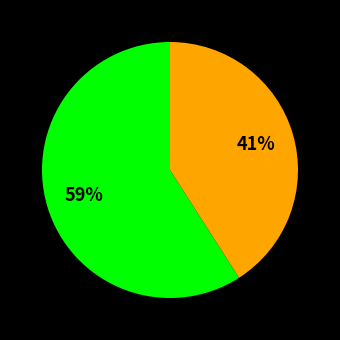

To the nearest percent, what is the difference between the largest and smallest slice percentages?

18%